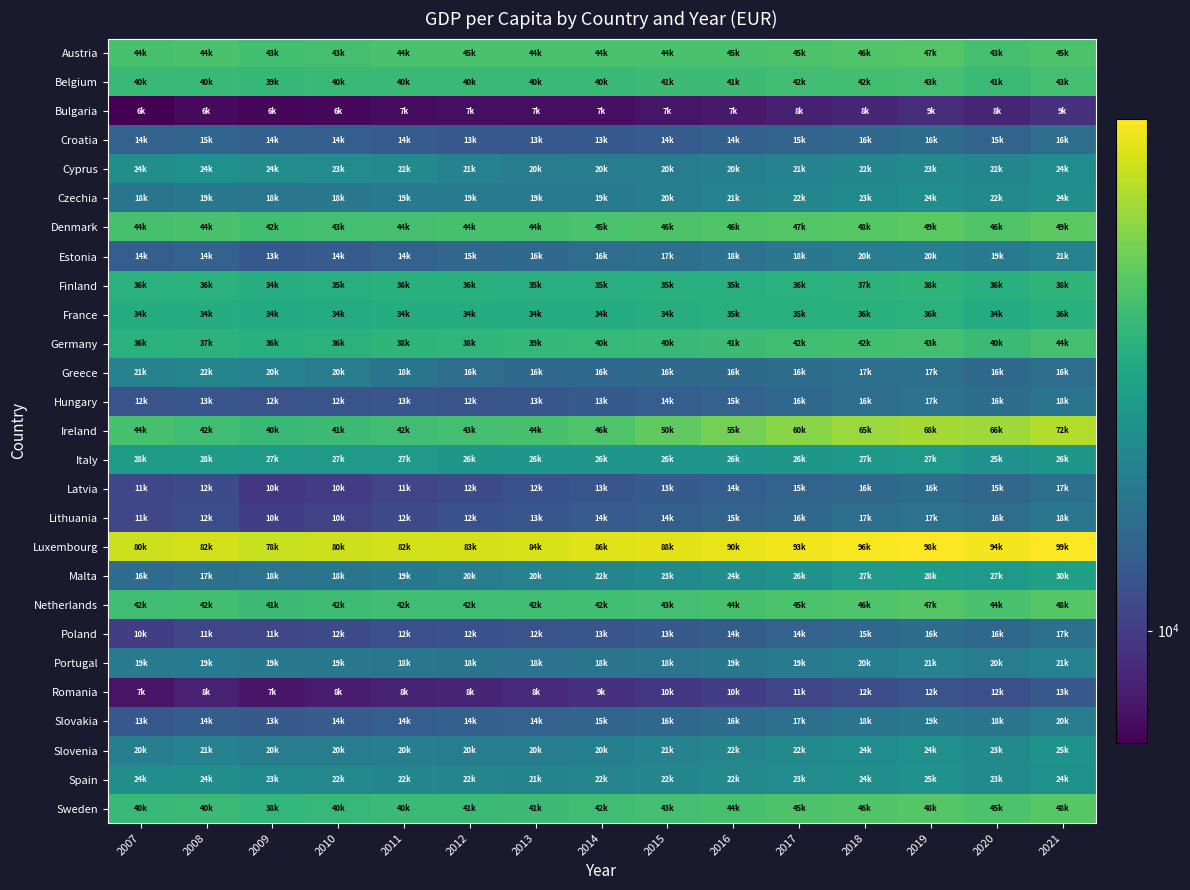

Which label corresponds to the smallest value in the chart?

2007